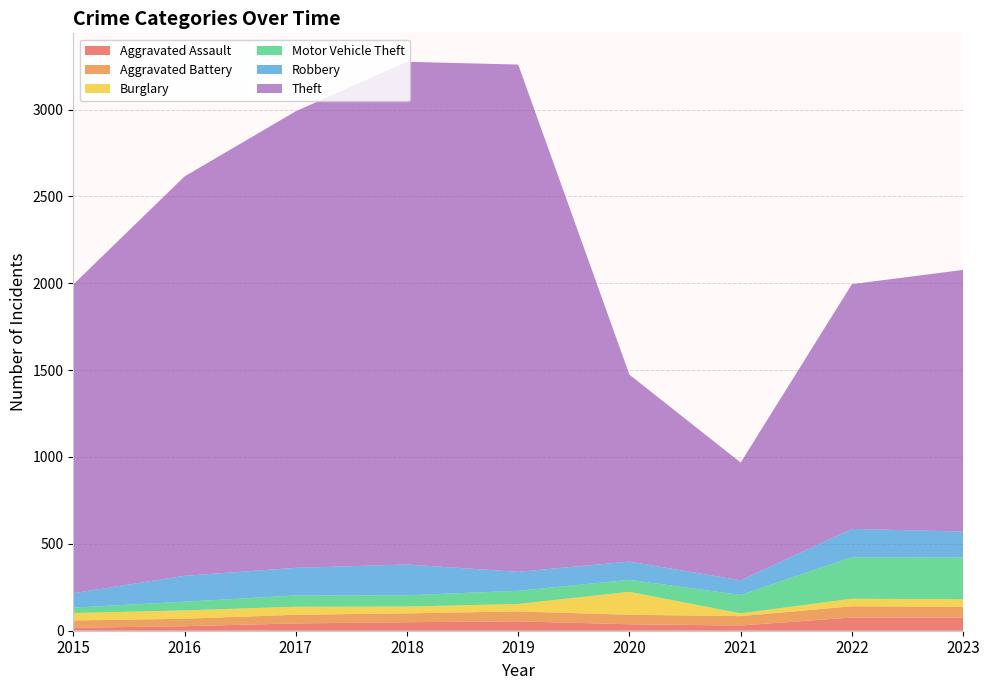

Reading left to right, what are all the values shown in this chart?

Aggravated Assault: 17	26	42	49	54	37	30	76	76
Aggravated Battery: 42	43	50	51	57	55	54	65	62
Burglary: 43	48	46	39	43	132	16	43	43
Motor Vehicle Theft: 31	50	65	65	76	69	106	239	241
Robbery: 83	149	159	177	109	105	84	163	149
Theft: 1777	2299	2628	2894	2920	1076	678	1409	1506